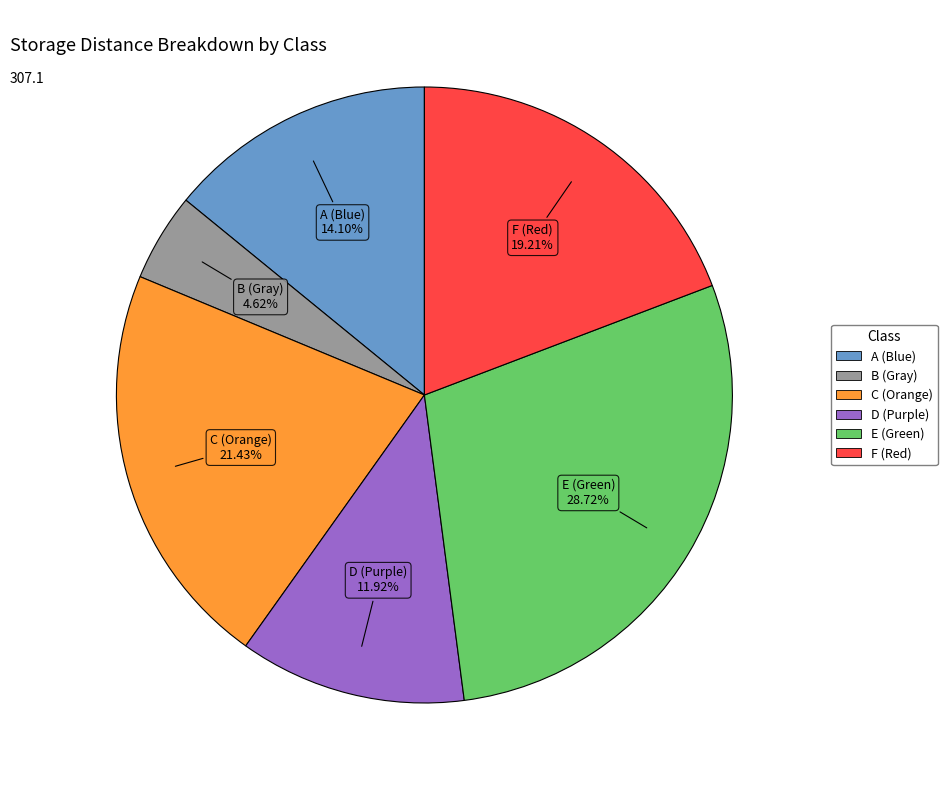

What is the ratio of the value at A (Blue) to the value at C (Orange)?

0.7